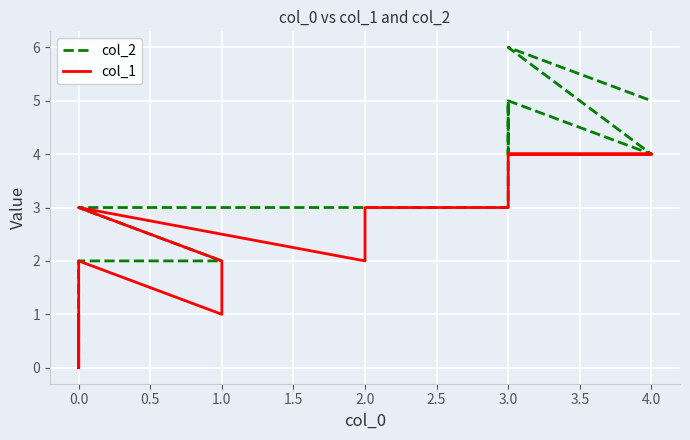

True or false: col_1 and col_2 intersect in this chart.

False